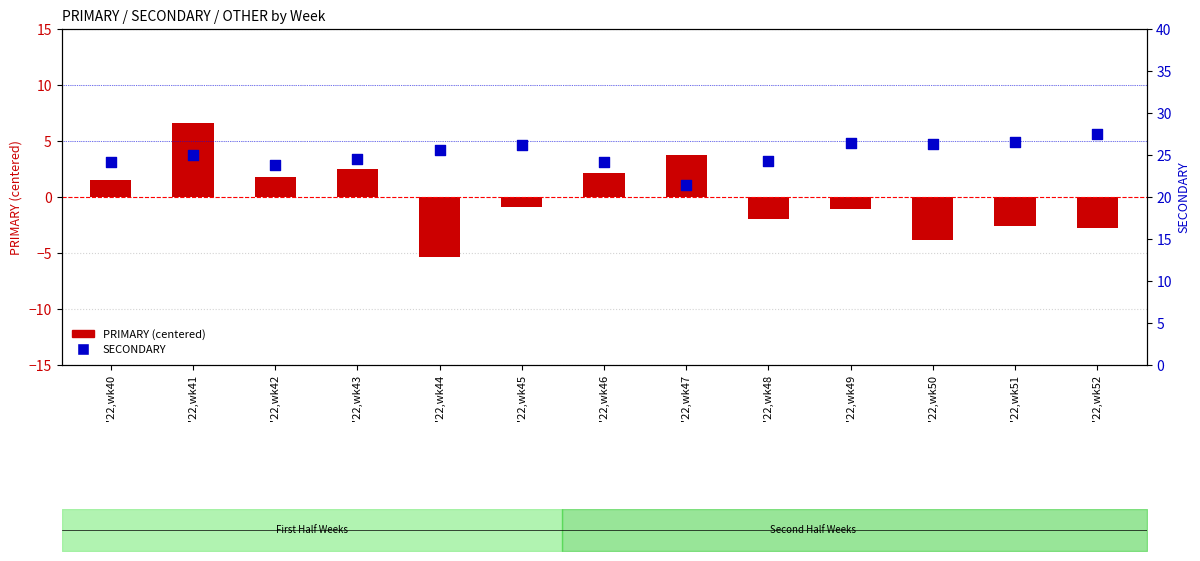

What are all the series names shown in the legend?

PRIMARY (centered), SECONDARY